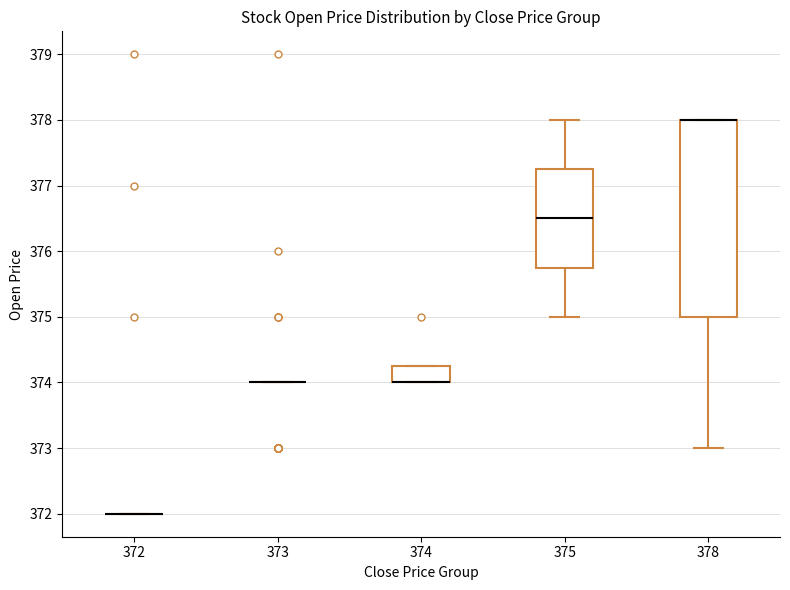

Reading left to right, read every box against the y-axis: the position of its median line, the range the box covers, and the ends of its whiskers. The values are not printed on the chart, so give them approximately, as read against the axis.

372: box collapsed to a line at 372.0, whiskers 372.0 to 372.0
373: box collapsed to a line at 374.0, whiskers 374.0 to 374.0
374: median 374.0 (drawn on the box's lower edge), box 374.0 to 374.3, whiskers 374.0 to 374.3
375: median 376.5, box 375.8 to 377.3, whiskers 375.0 to 378.0
378: median 378.0 (drawn on the box's upper edge), box 375.0 to 378.0, whiskers 373.0 to 378.0